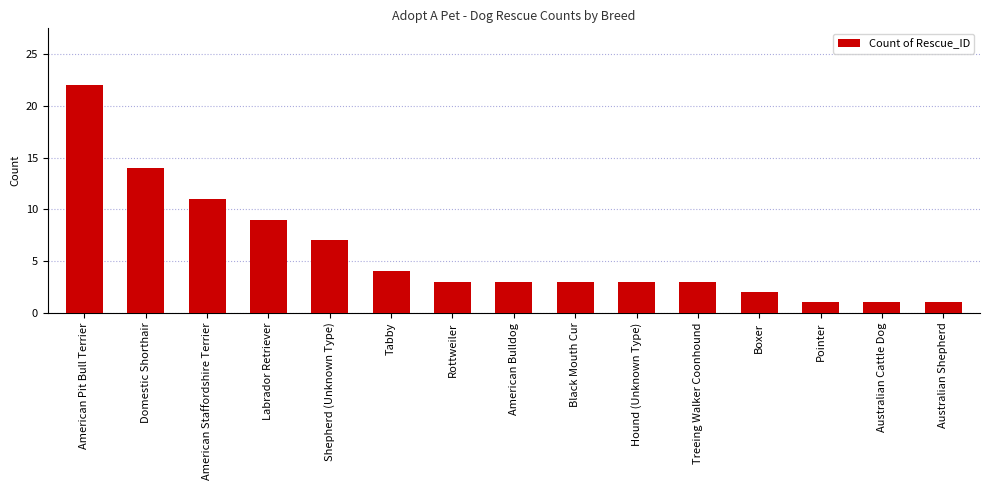

Is it true that the value at Black Mouth Cur is 5?

False